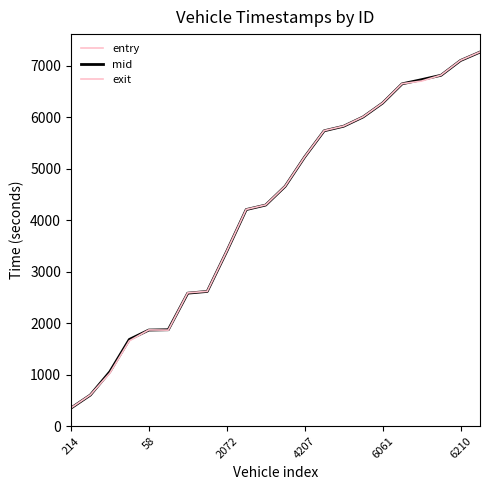

True or false: mid and exit cross at least once.

True